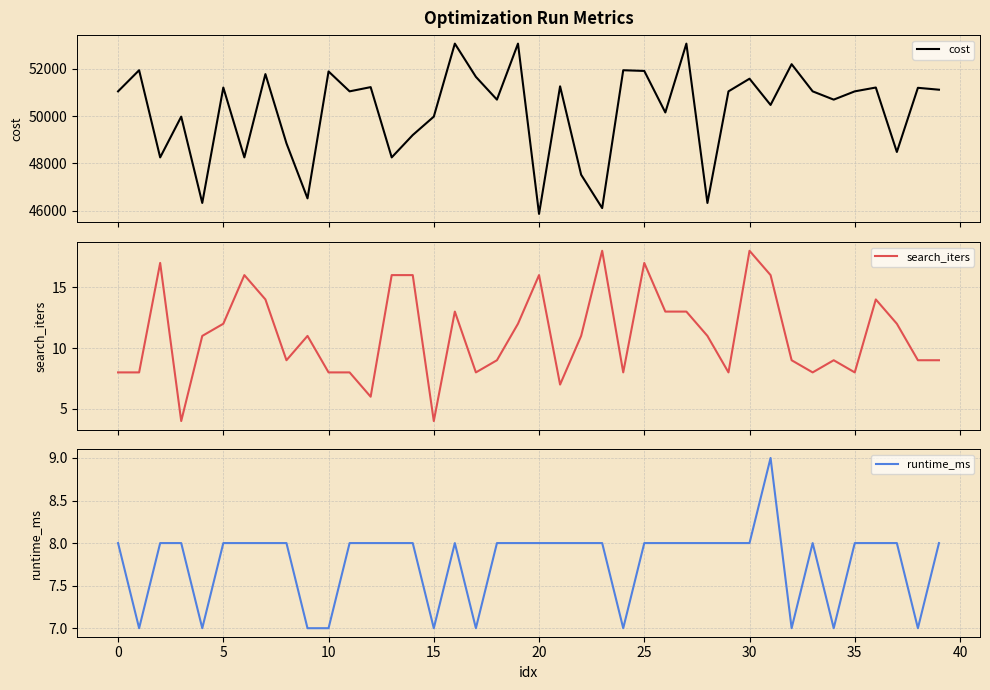

How many categories are shown in the chart?

40